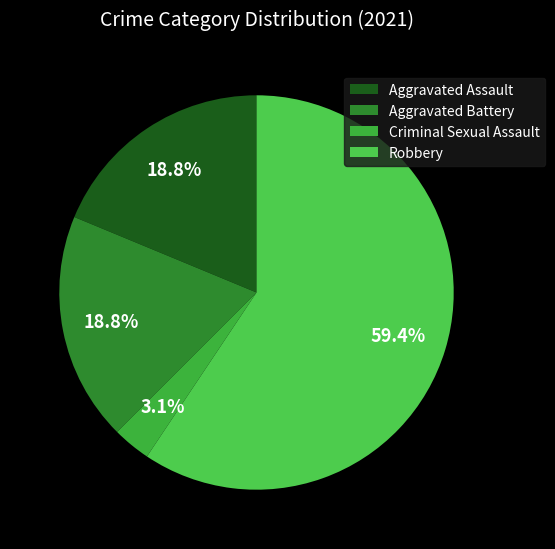

Which category accounts for the majority?

Robbery